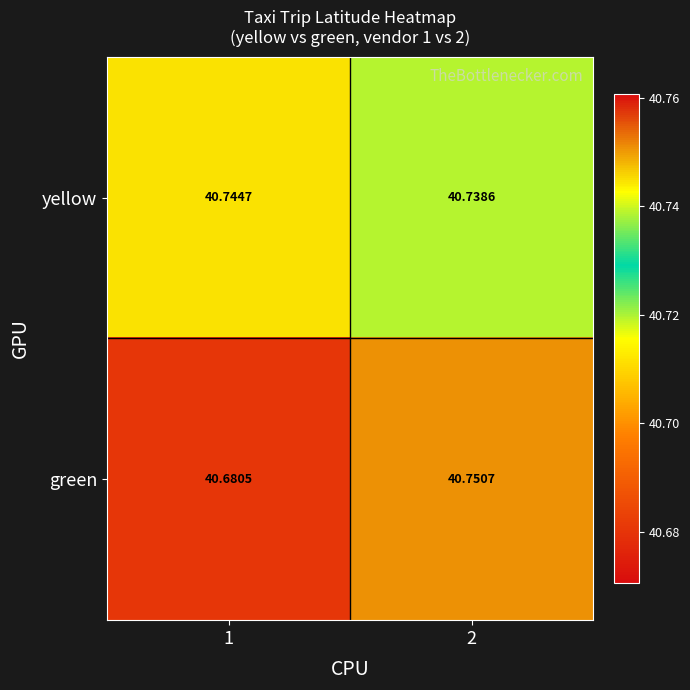

Which series has the widest spread of values?

green